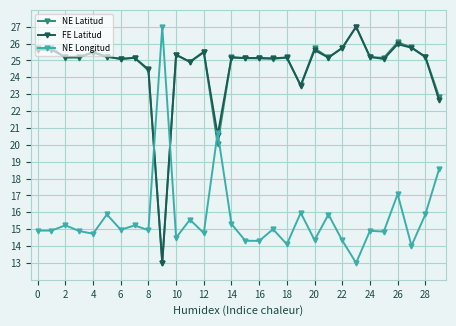

What is the value of the FE Latitud point at the 16th from the left?

25.1